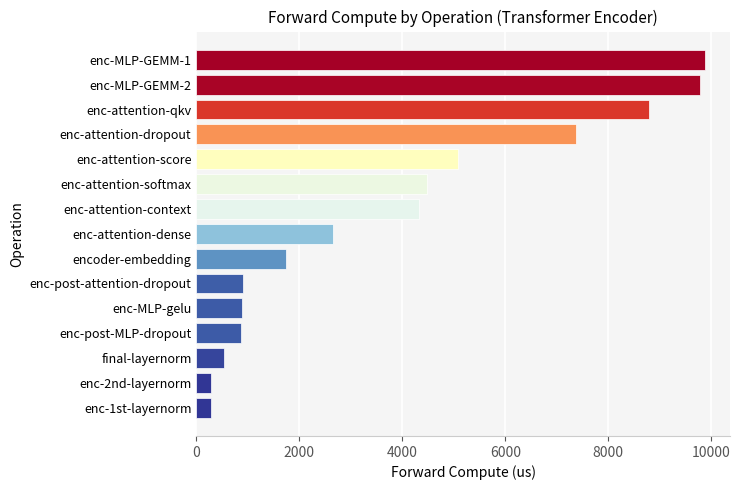

What value does the data have at enc-attention-softmax?

4480.9